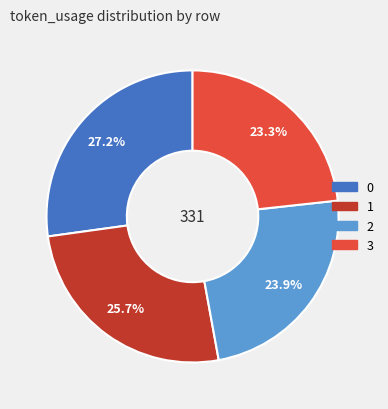

What percentage is the 0 slice, to the nearest percent?

27%